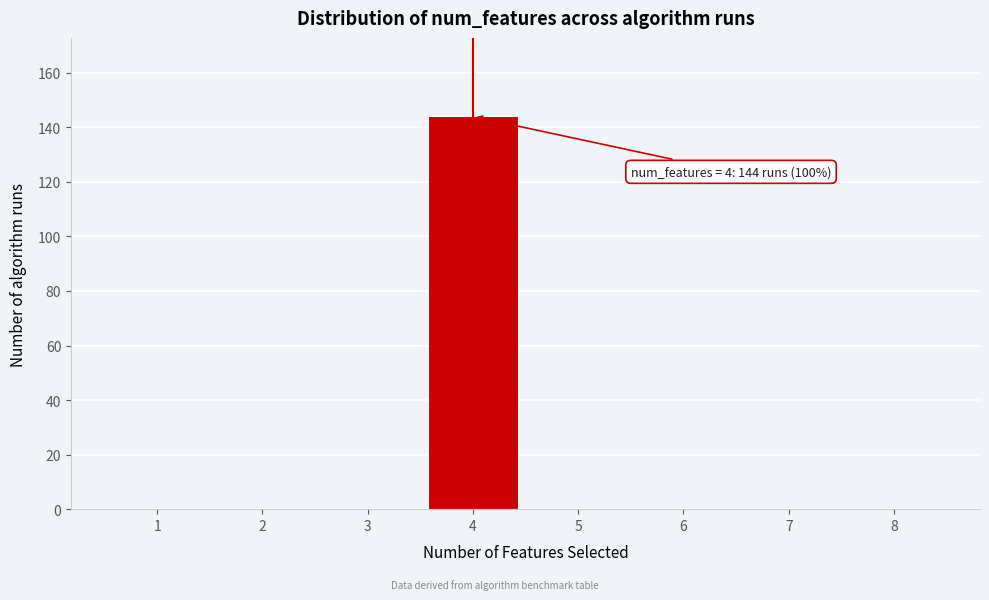

Reading left to right, list all the values displayed in this chart.

1=0	2=0	3=0	4=144	5=0	6=0	7=0	8=0